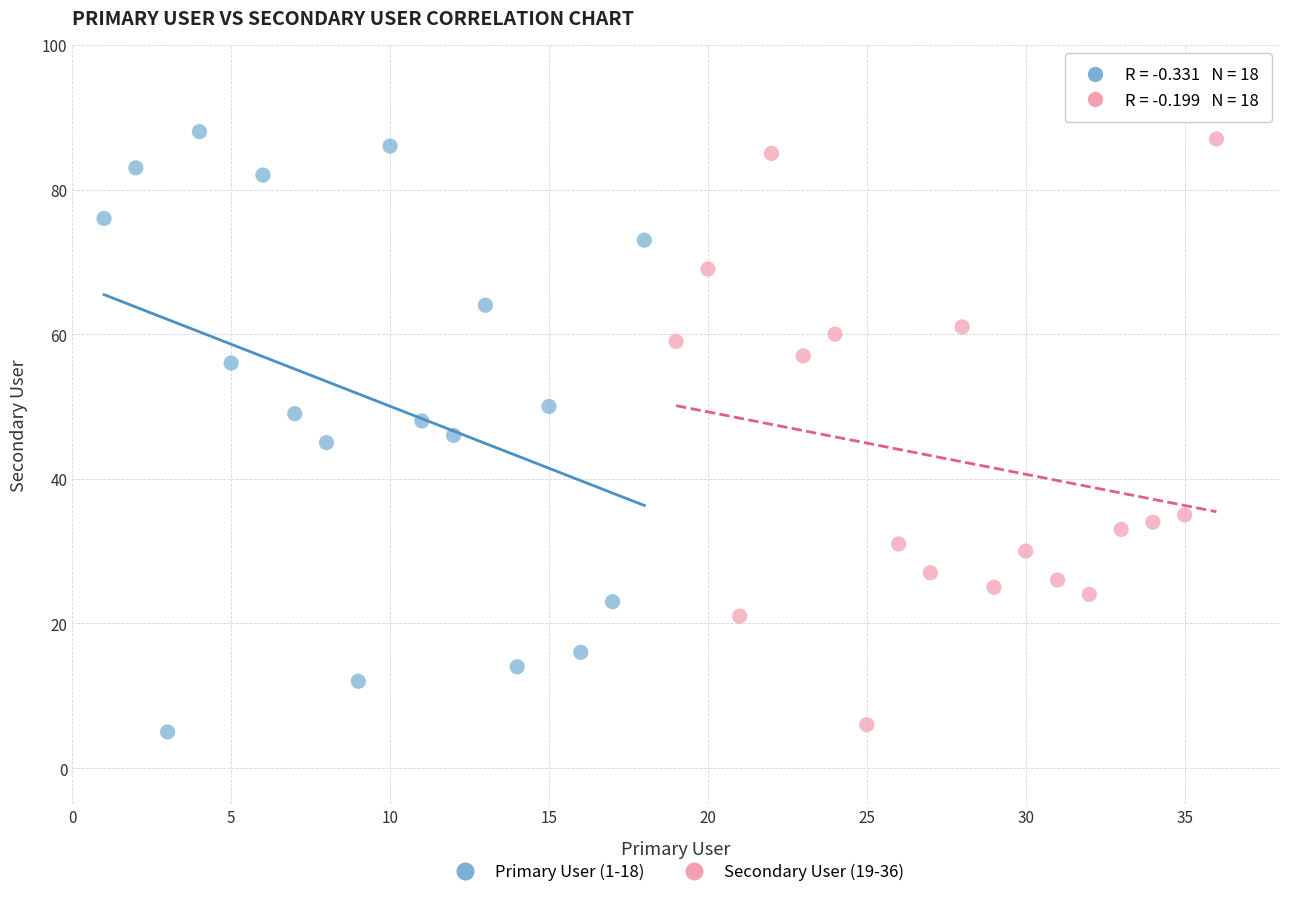

What are all the series names shown in the legend?

Primary User (1-18), Secondary User (19-36)